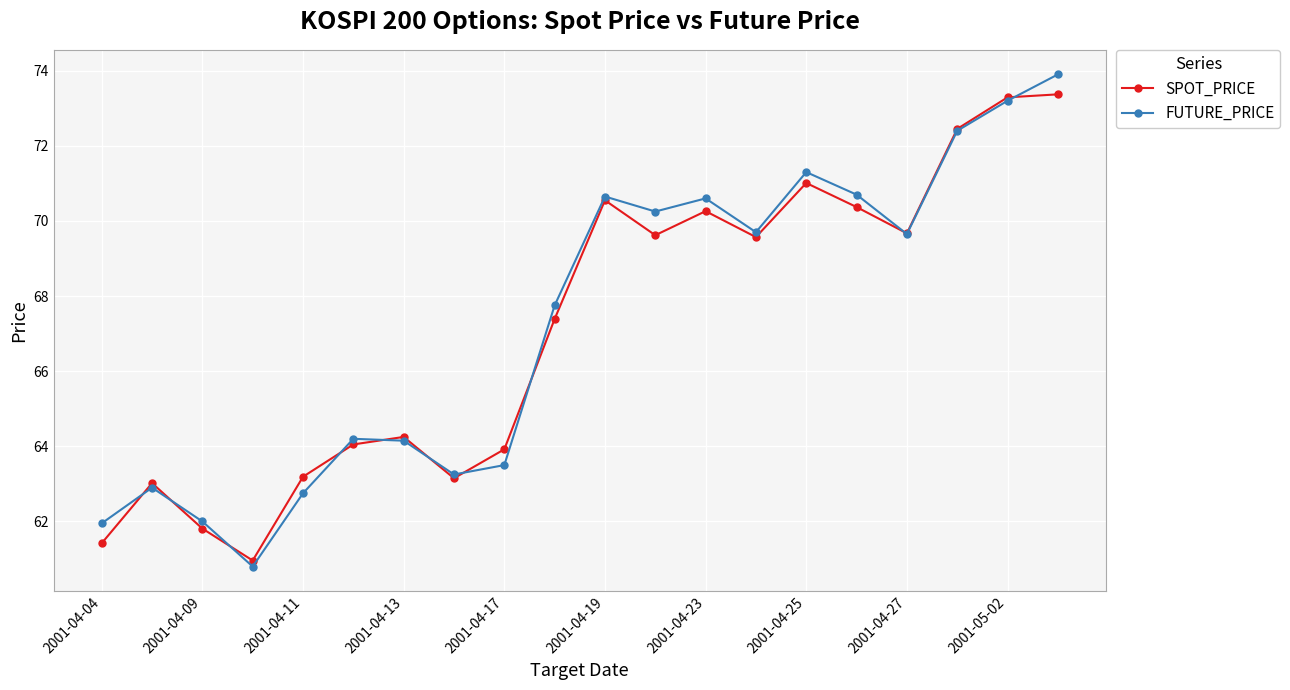

What is the average value of the FUTURE_PRICE series?

67.3